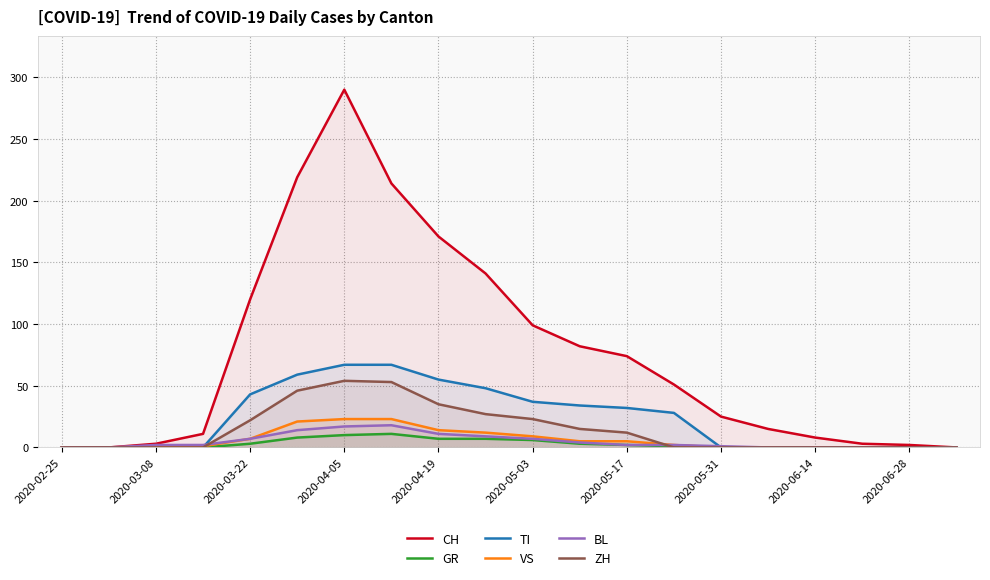

At which category is the sum across all series the highest?

2020-04-05